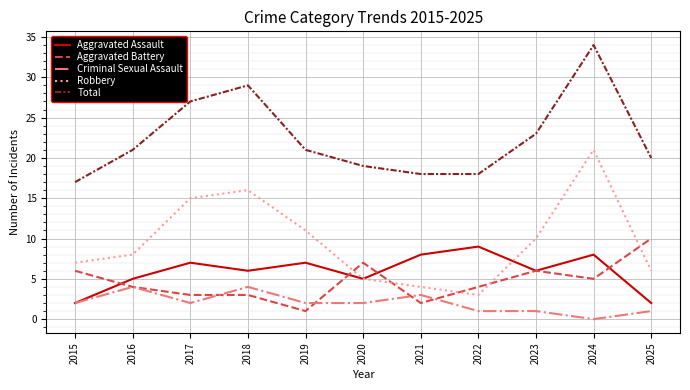

What is the difference between the highest and lowest values at 2017?

25